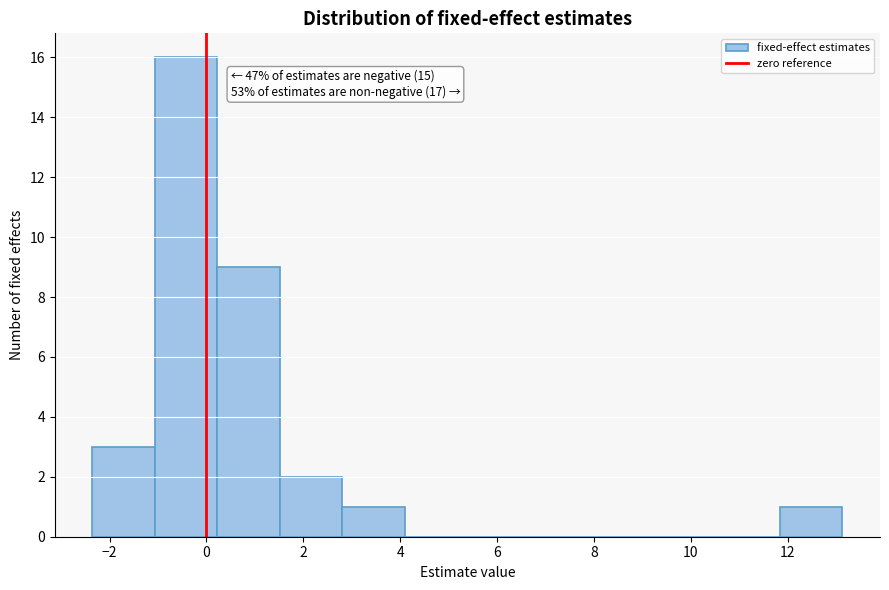

Over which range of the x-axis is the bar tallest?

-1.0 to 0.2